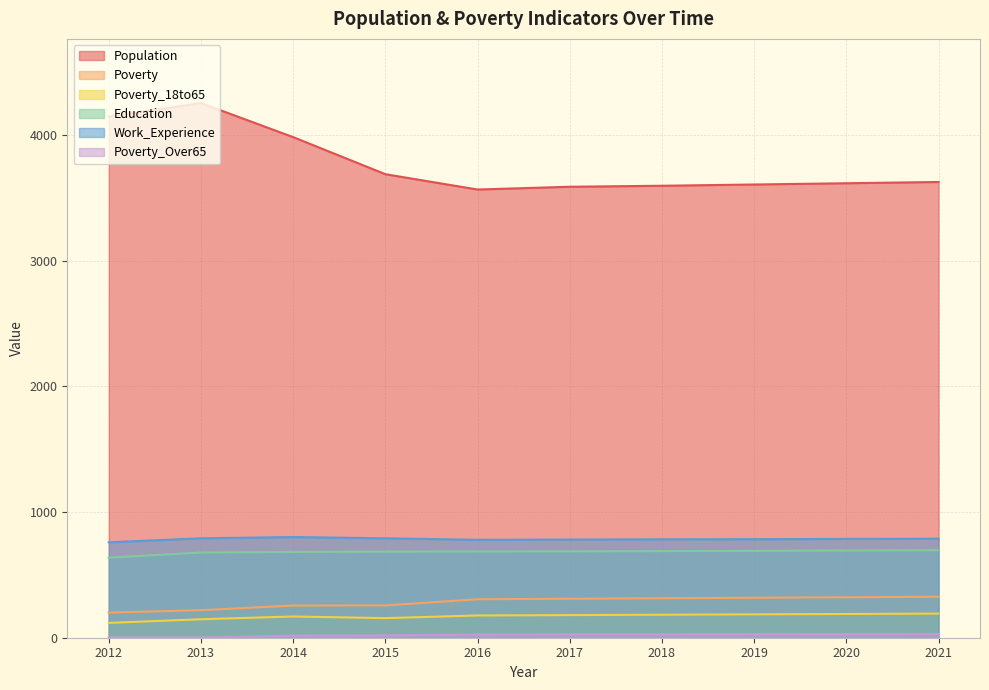

True or false: Poverty_18to65 and Poverty intersect in this chart.

False